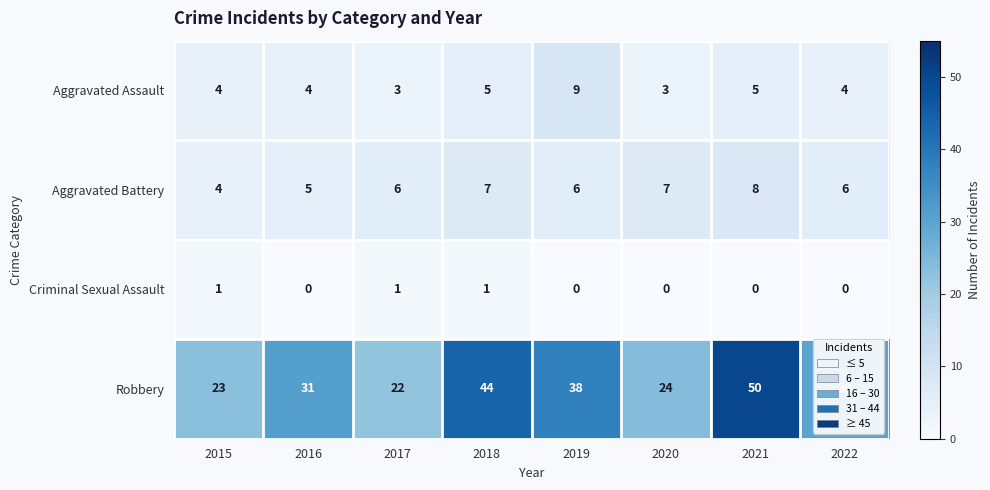

At which category is the sum across all series the highest?

2021